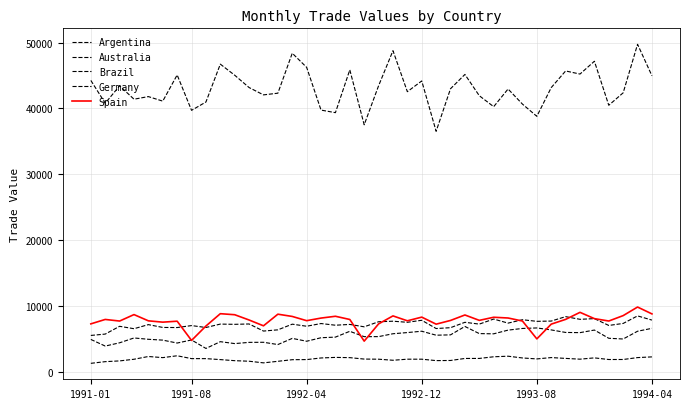

Is this an area chart (filled region under the line)?

No